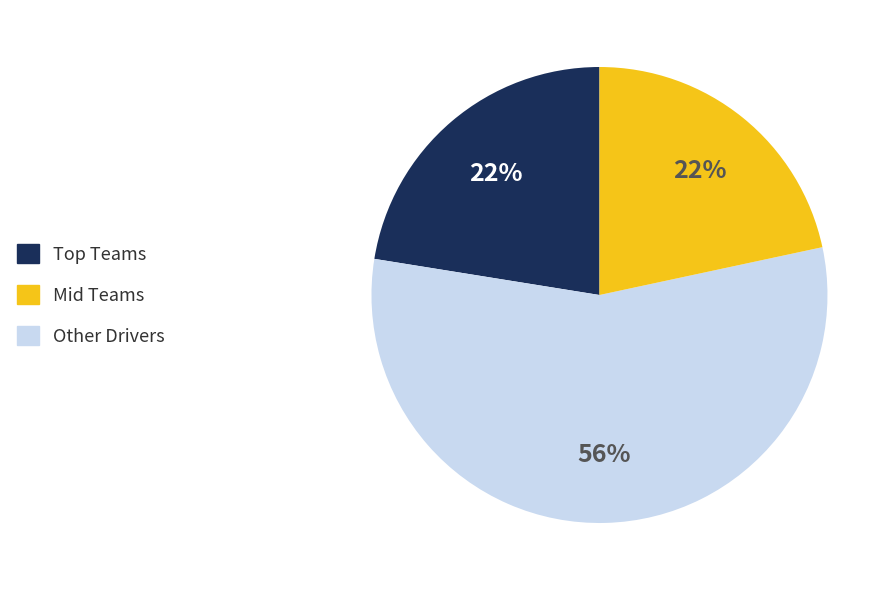

To the nearest percent, what is the average slice percentage?

33%